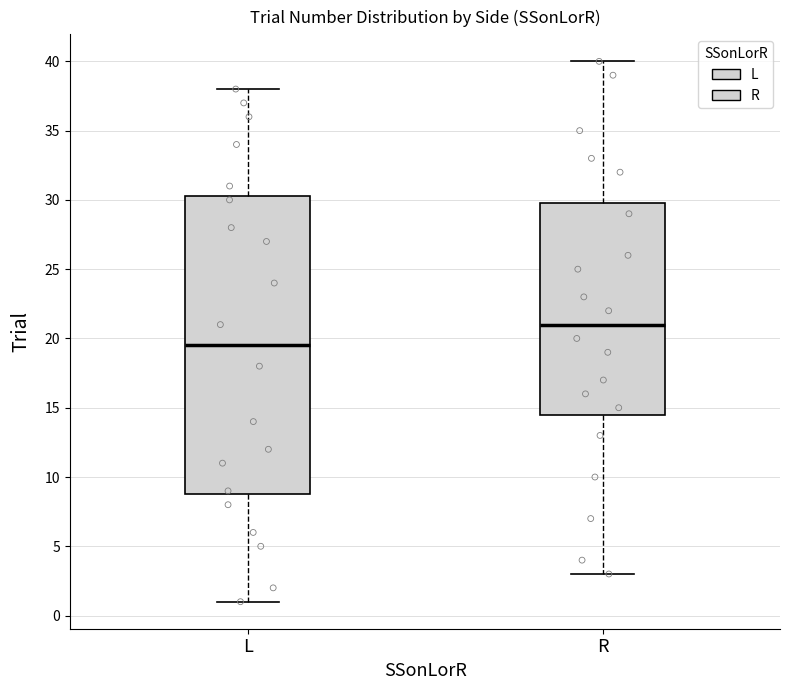

Which box has the lowest median line?

L